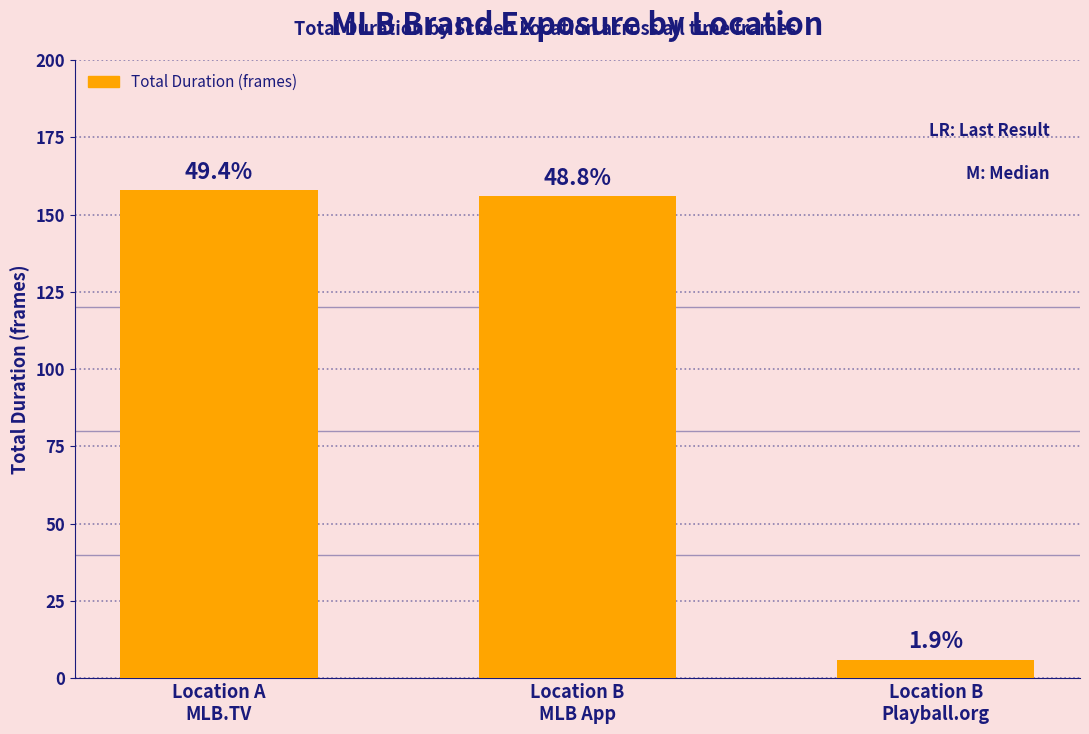

The value at Location A
MLB.TV is 224. True or false?

False